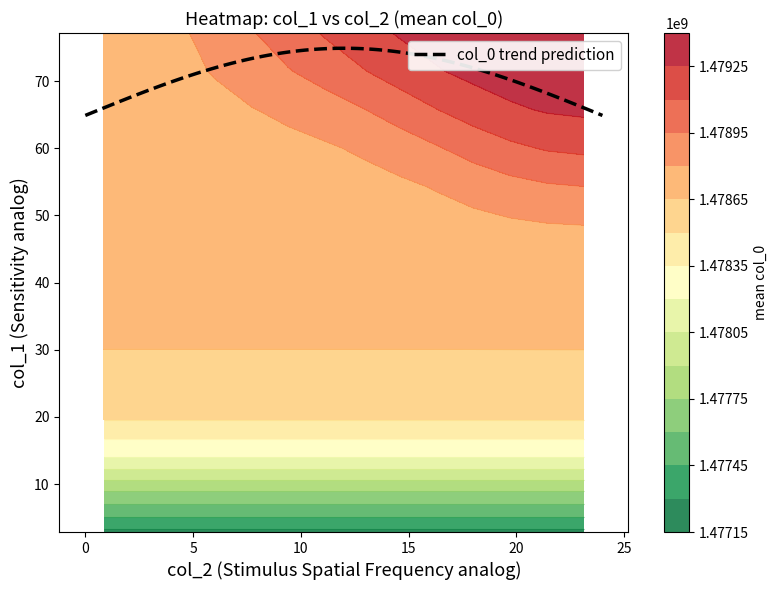

What is the highest value of the col_0 trend prediction series?

74.9